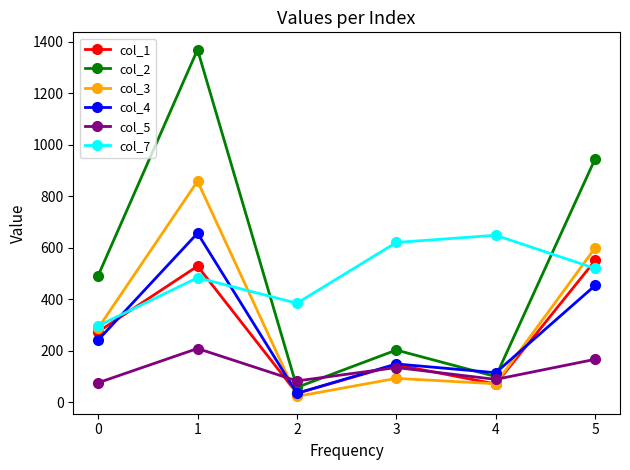

Where do col_7 and col_1 first cross each other?

0 and 1